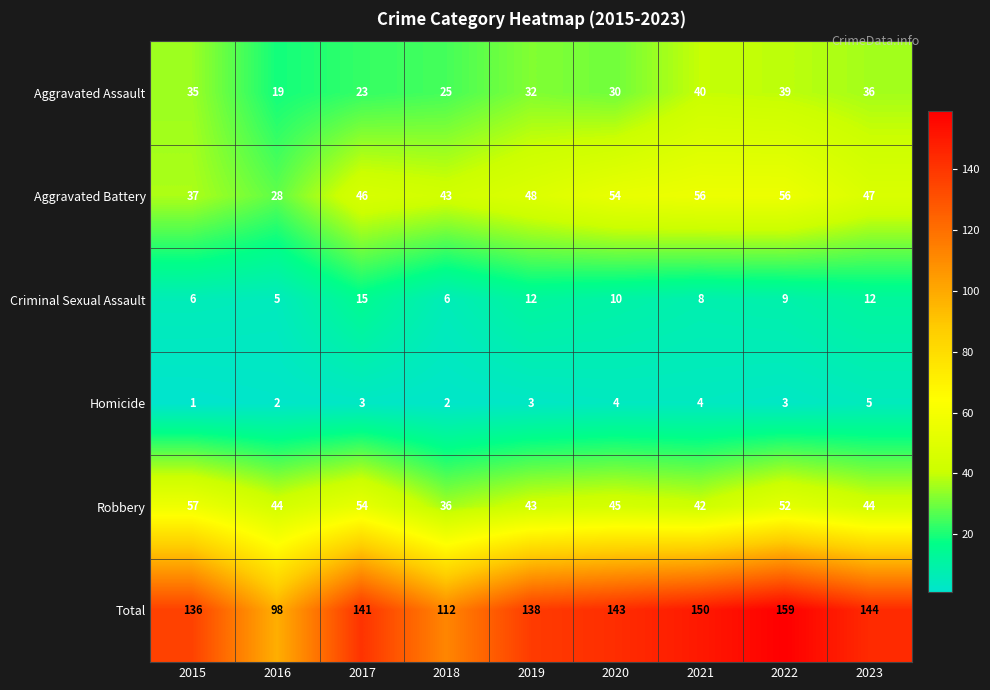

What is the average value of the Aggravated Battery series?

46